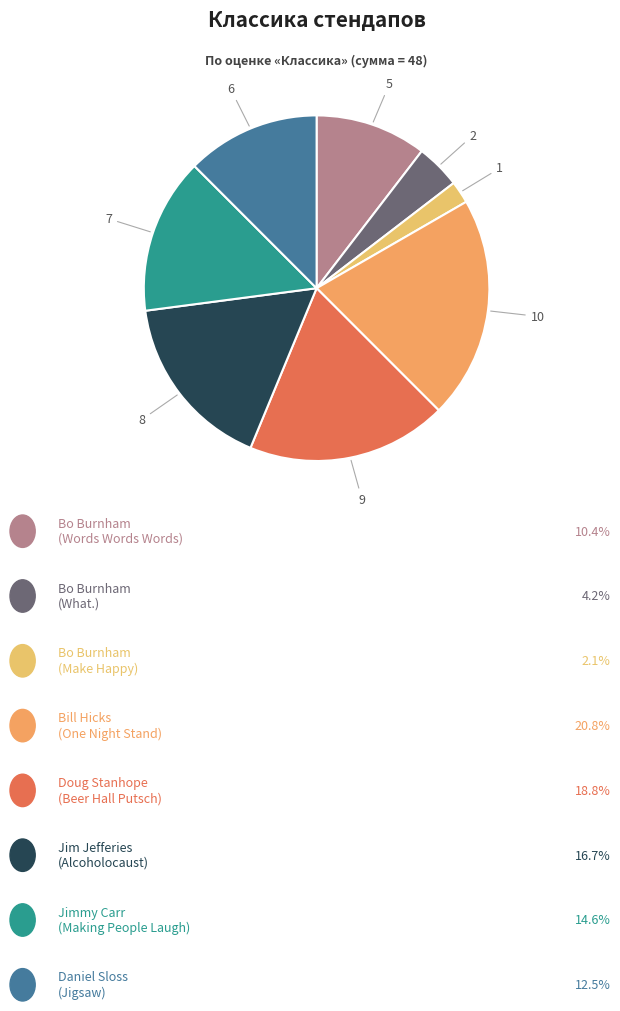

Which slice is the smallest?

Bo Burnham